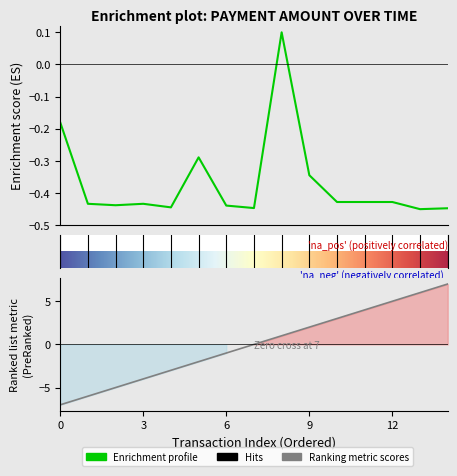

Read the amt value at 19:18:23.

-0.4